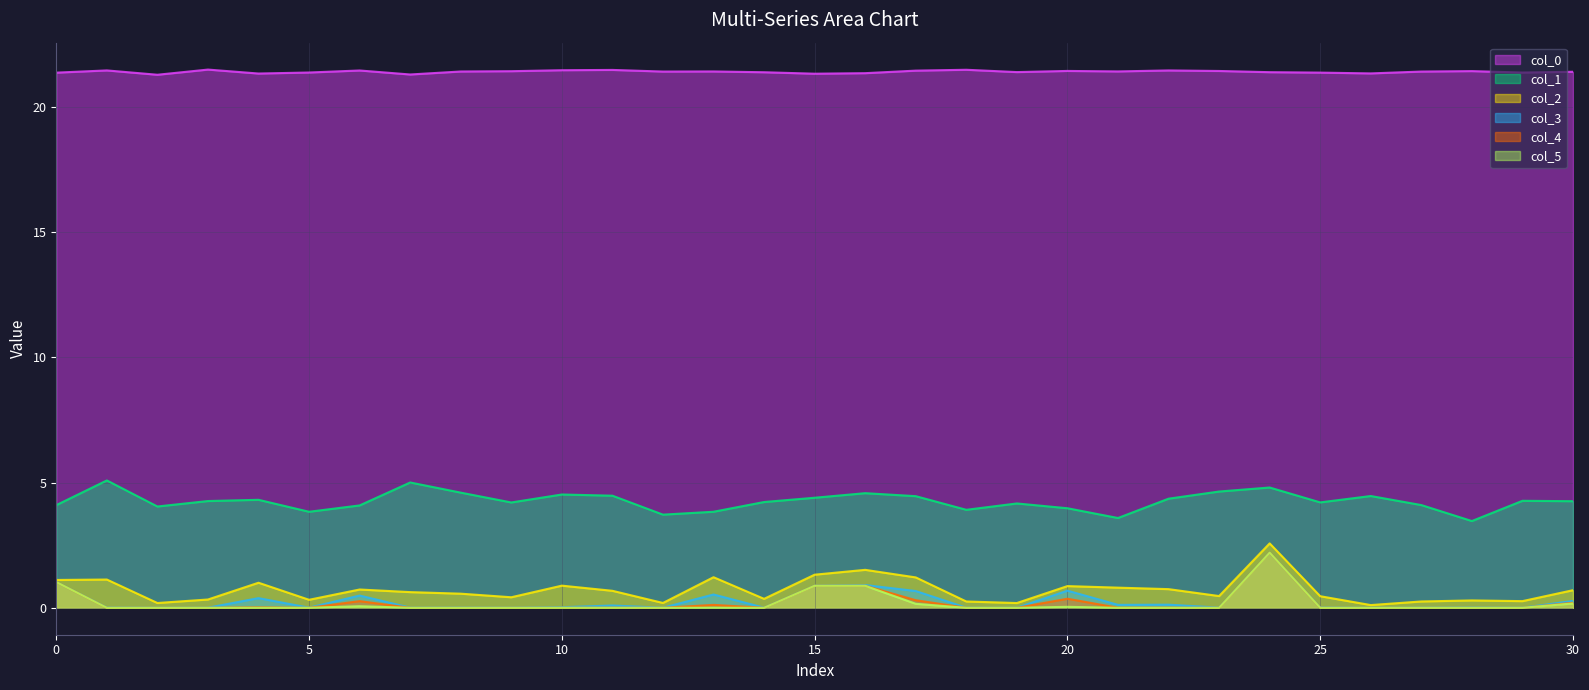

At which category is the sum across all series the highest?

24